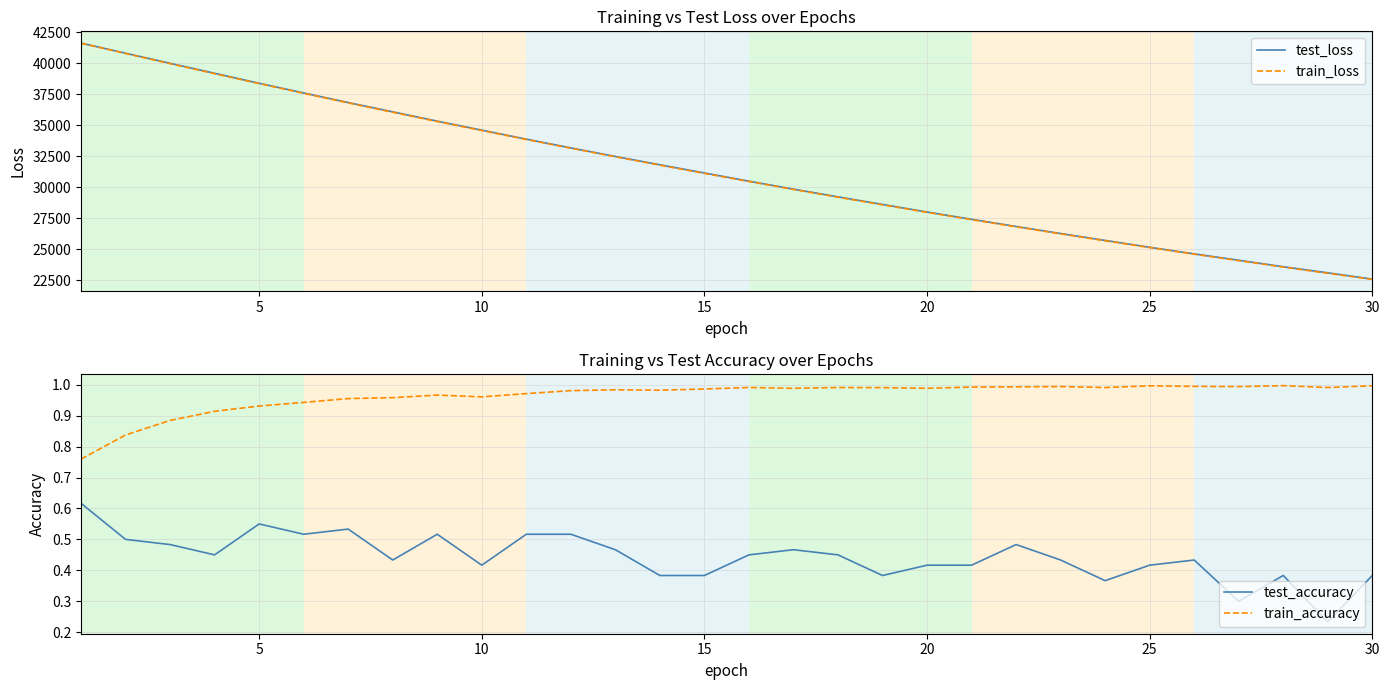

How many lines are shown in the chart?

4